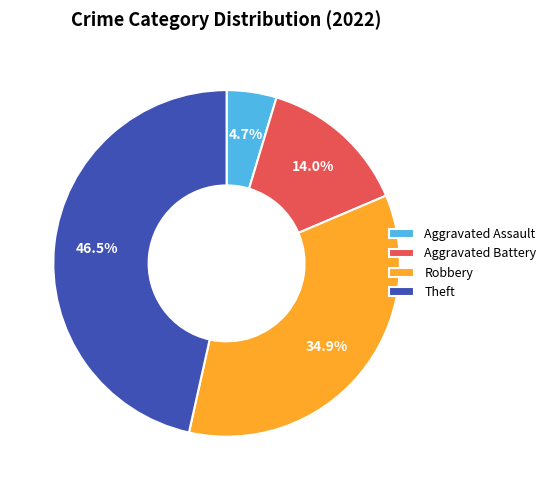

To the nearest percent, what is the average slice percentage?

25%